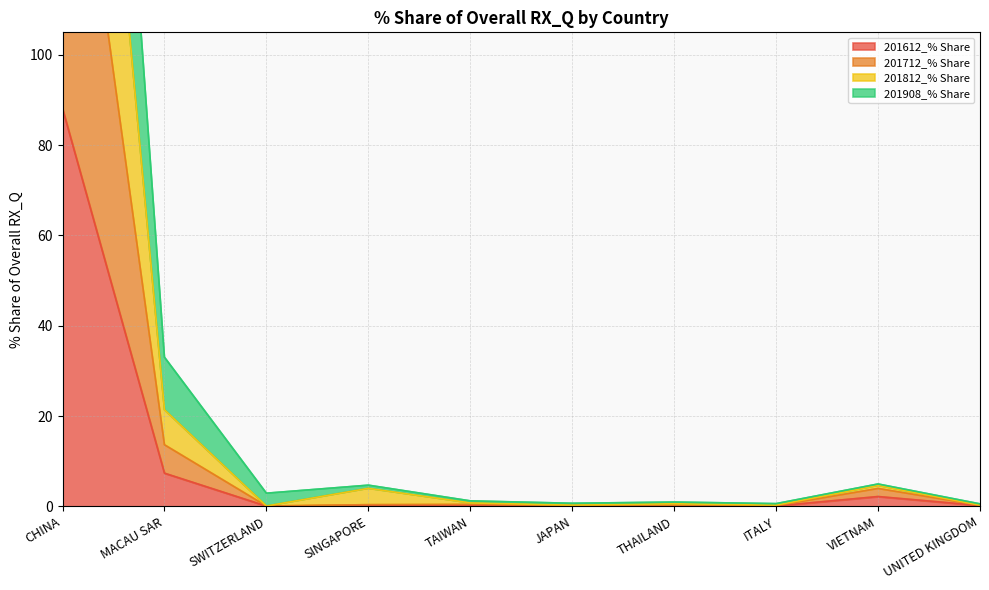

Reading left to right, extract all data points from this chart.

201612_% Share: CHINA=88.1	MACAU SAR=7.3	SWITZERLAND=0.1	SINGAPORE=0.2	TAIWAN=0.2	JAPAN=0.0	THAILAND=0.1	ITALY=0.1	VIETNAM=2.2	UNITED KINGDOM=0.2
201712_% Share: CHINA=178.6	MACAU SAR=13.6	SWITZERLAND=0.1	SINGAPORE=0.4	TAIWAN=0.4	JAPAN=0.2	THAILAND=0.3	ITALY=0.1	VIETNAM=4.0	UNITED KINGDOM=0.2
201812_% Share: CHINA=264.7	MACAU SAR=21.4	SWITZERLAND=0.1	SINGAPORE=4.0	TAIWAN=0.8	JAPAN=0.3	THAILAND=0.6	ITALY=0.3	VIETNAM=4.6	UNITED KINGDOM=0.3
201908_% Share: CHINA=346.3	MACAU SAR=33.0	SWITZERLAND=2.9	SINGAPORE=4.7	TAIWAN=1.2	JAPAN=0.7	THAILAND=0.9	ITALY=0.6	VIETNAM=5.0	UNITED KINGDOM=0.5